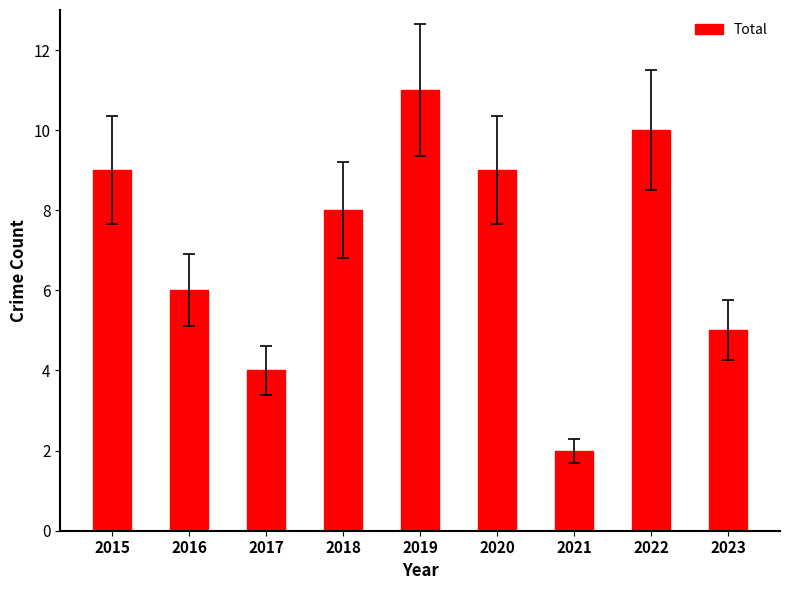

Which label corresponds to the smallest value in the chart?

2021